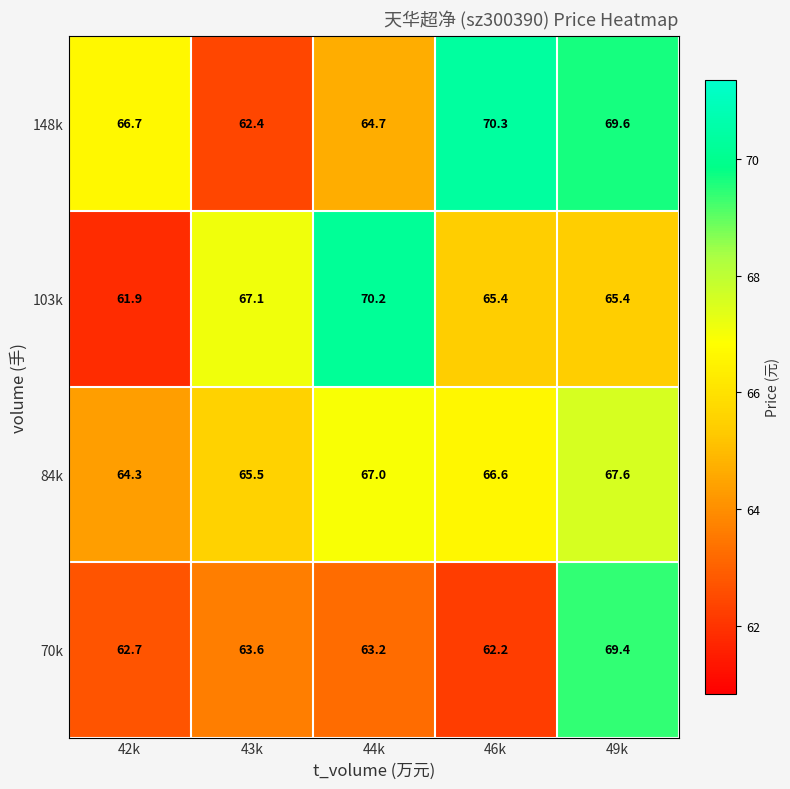

At which label does 103k first exceed 65?

43k